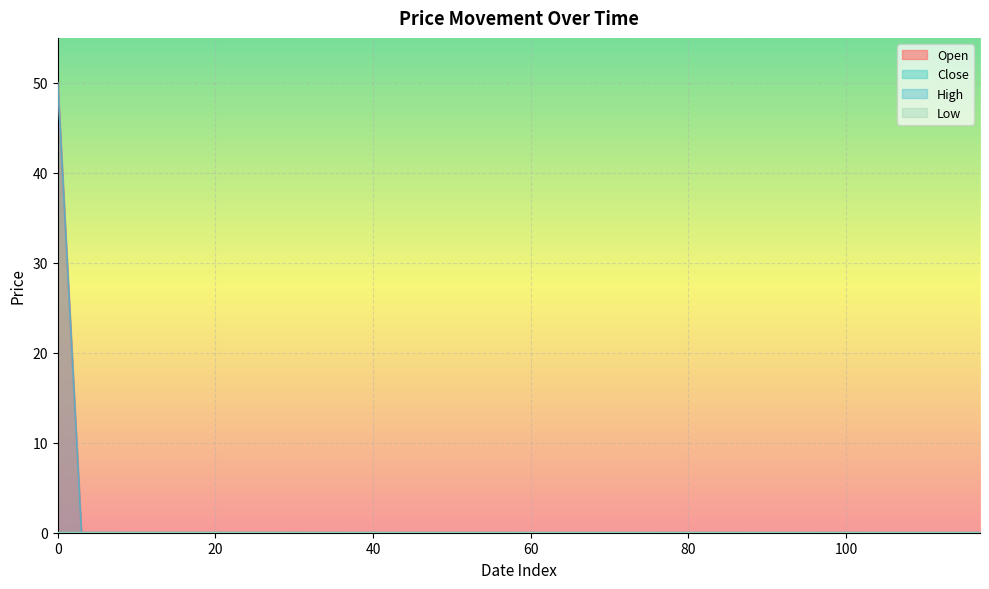

True or false: Low has more than 0 interior local peaks.

True